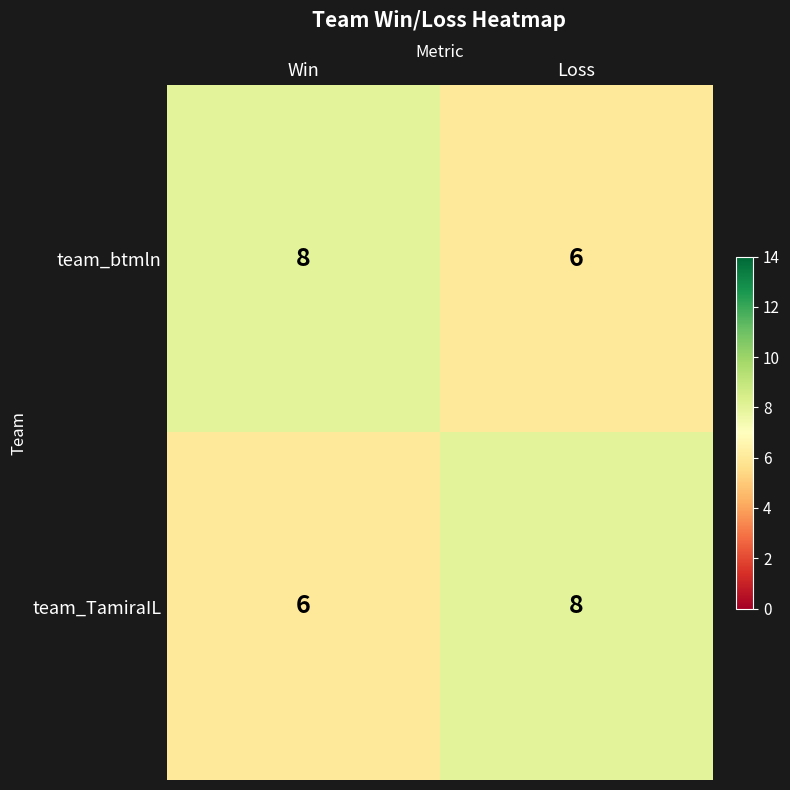

At which label does team_TamiraIL reach its minimum?

Win